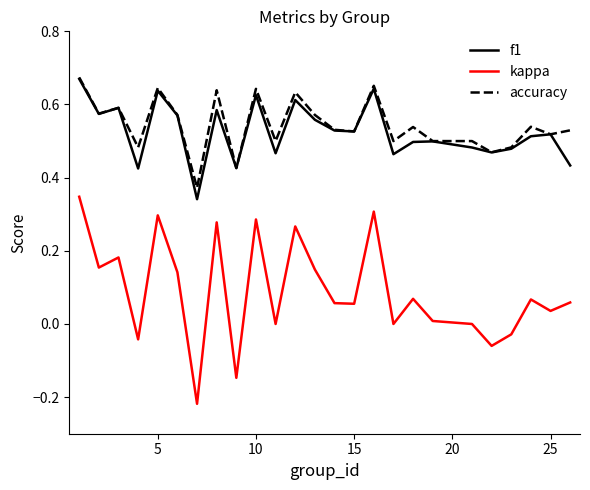

Which series has the largest range (max minus min)?

kappa